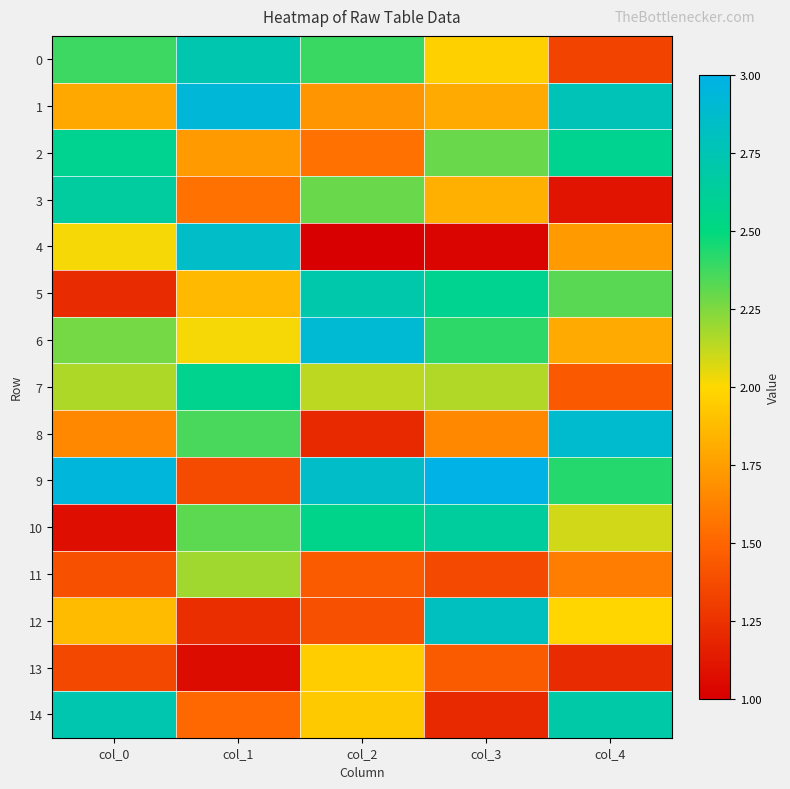

Reading left to right, list all the values displayed in this chart.

0: col_0=2.4	col_1=2.7	col_2=2.4	col_3=2.0	col_4=1.3
1: col_0=1.8	col_1=2.9	col_2=1.7	col_3=1.8	col_4=2.8
2: col_0=2.6	col_1=1.7	col_2=1.6	col_3=2.3	col_4=2.6
3: col_0=2.7	col_1=1.6	col_2=2.3	col_3=1.8	col_4=1.1
4: col_0=2.0	col_1=2.8	col_2=1.0	col_3=1.0	col_4=1.7
5: col_0=1.2	col_1=1.9	col_2=2.7	col_3=2.6	col_4=2.3
6: col_0=2.3	col_1=2.0	col_2=2.9	col_3=2.4	col_4=1.8
7: col_0=2.2	col_1=2.6	col_2=2.1	col_3=2.2	col_4=1.4
8: col_0=1.7	col_1=2.4	col_2=1.2	col_3=1.7	col_4=2.9
9: col_0=2.9	col_1=1.4	col_2=2.9	col_3=3.0	col_4=2.4
10: col_0=1.1	col_1=2.3	col_2=2.6	col_3=2.6	col_4=2.1
11: col_0=1.4	col_1=2.2	col_2=1.5	col_3=1.4	col_4=1.6
12: col_0=1.9	col_1=1.2	col_2=1.4	col_3=2.8	col_4=2.0
13: col_0=1.4	col_1=1.1	col_2=2.0	col_3=1.4	col_4=1.2
14: col_0=2.7	col_1=1.5	col_2=1.9	col_3=1.2	col_4=2.7